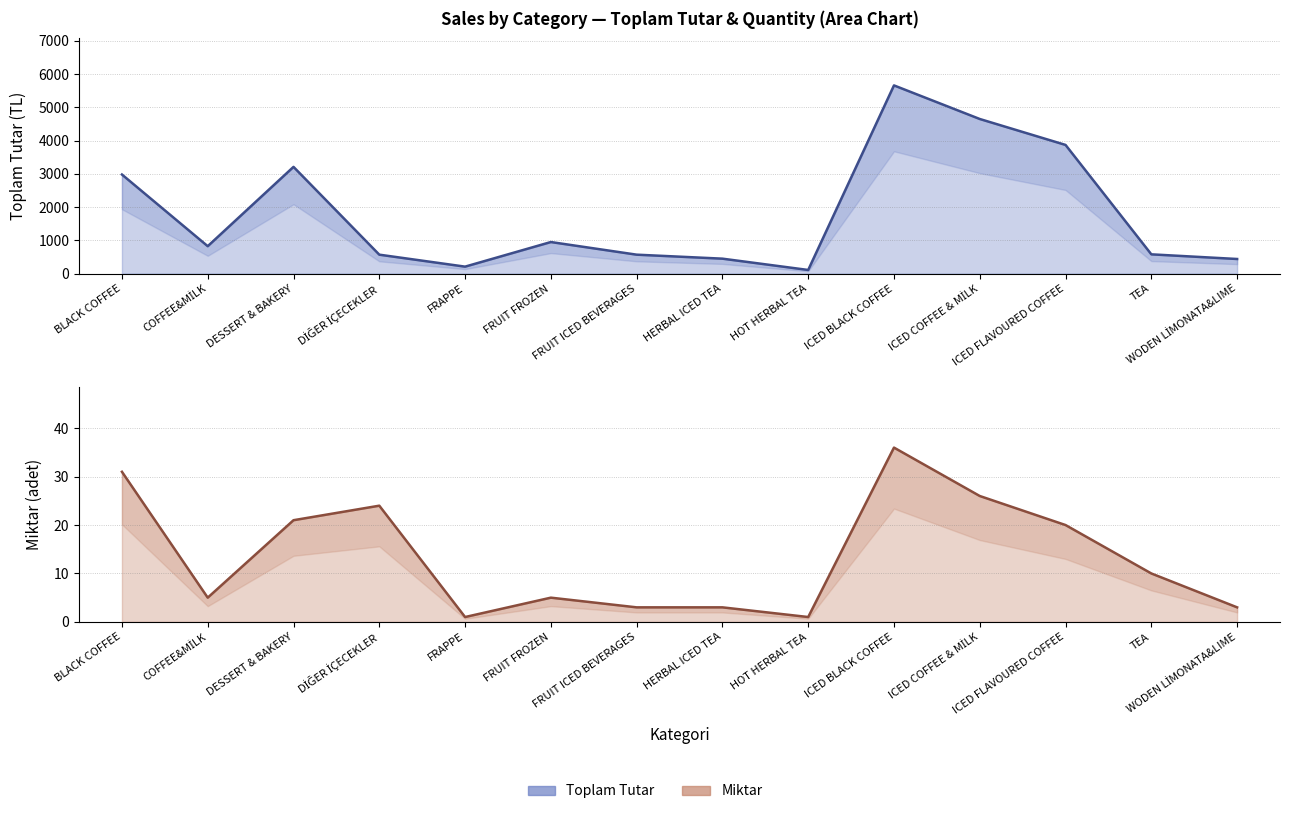

True or false: Toplam Tutar has a value of 641 at HERBAL ICED TEA.

False